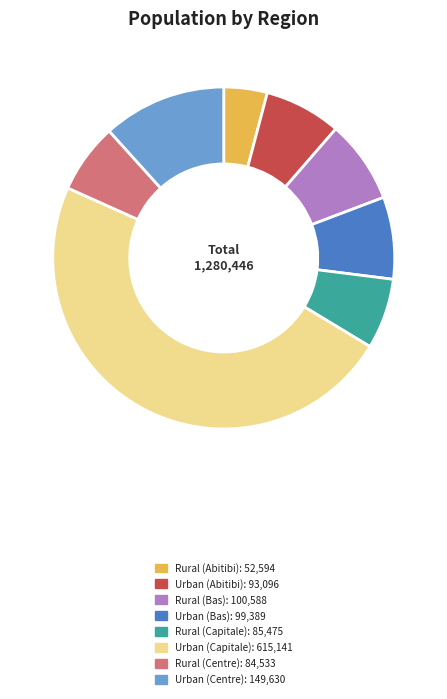

Does any single category account for the majority?

No